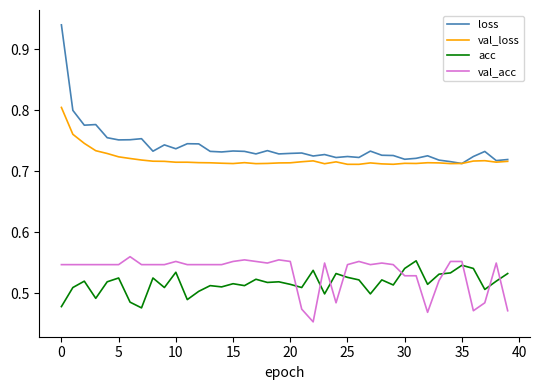

True or false: val_acc and acc cross at least once.

True